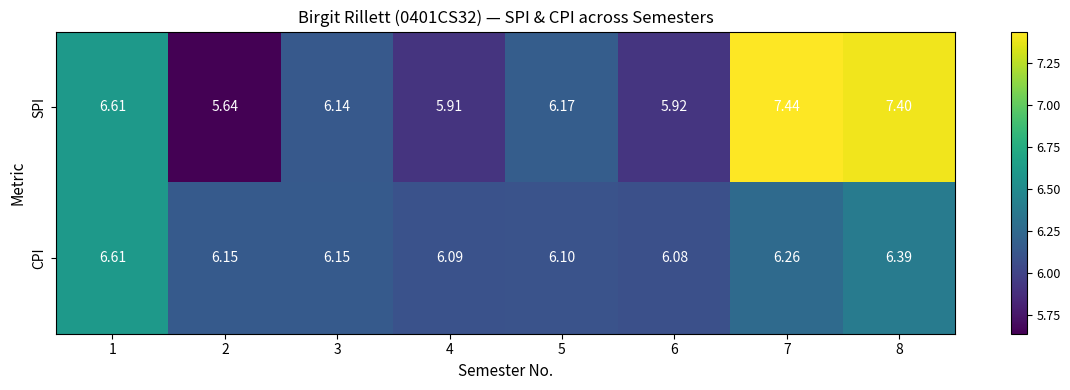

Which series has the largest total across all categories?

SPI